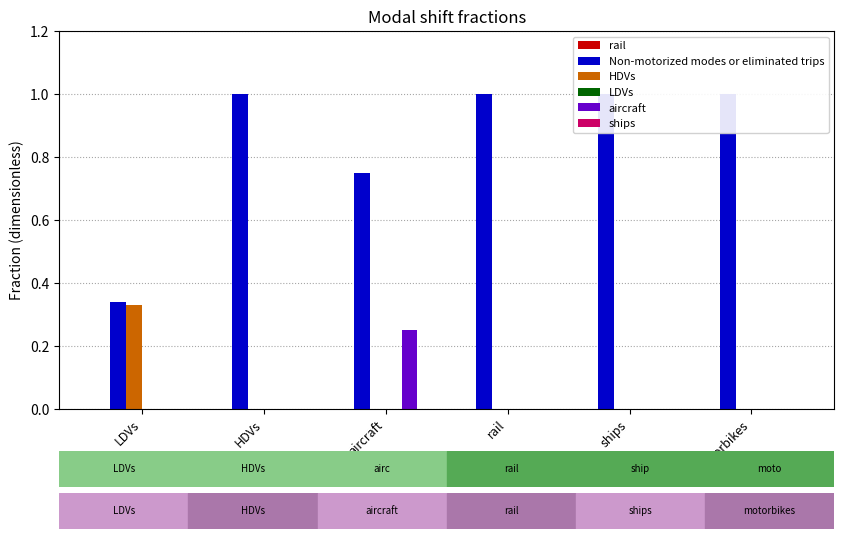

Reading left to right, what are all the values shown in this chart?

rail: LDVs=0.0	HDVs=0.0	aircraft=0.0	rail=0.0	ships=0.0	motorbikes=0.0
Non-motorized modes or eliminated trips: LDVs=0.3	HDVs=1.0	aircraft=0.8	rail=1.0	ships=1.0	motorbikes=1.0
HDVs: LDVs=0.3	HDVs=0.0	aircraft=0.0	rail=0.0	ships=0.0	motorbikes=0.0
LDVs: LDVs=0.0	HDVs=0.0	aircraft=0.0	rail=0.0	ships=0.0	motorbikes=0.0
aircraft: LDVs=0.0	HDVs=0.0	aircraft=0.2	rail=0.0	ships=0.0	motorbikes=0.0
ships: LDVs=0.0	HDVs=0.0	aircraft=0.0	rail=0.0	ships=0.0	motorbikes=0.0